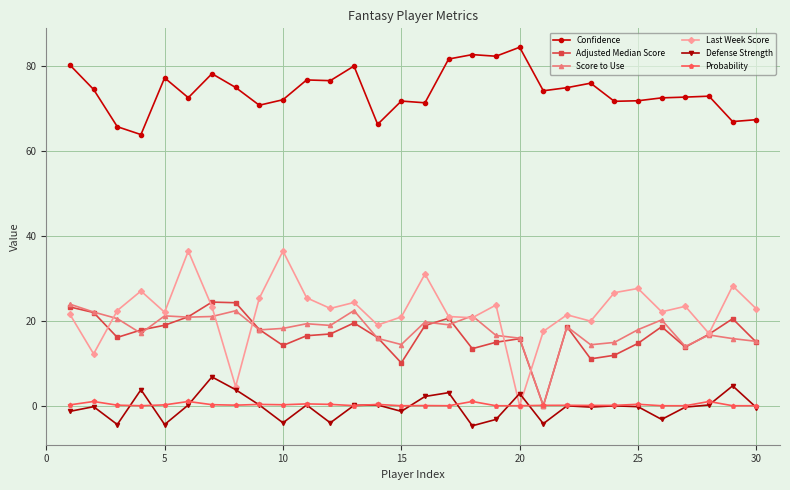

What is the value of the Adjusted Median Score point at the 23rd from the left?

11.0